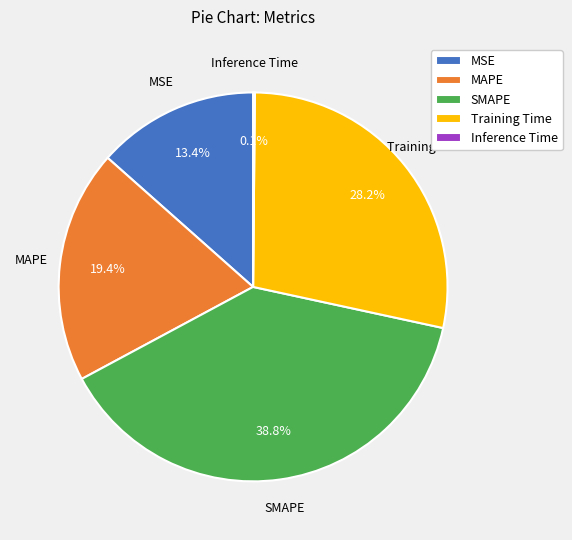

Which has a higher value, MSE or MAPE?

MAPE